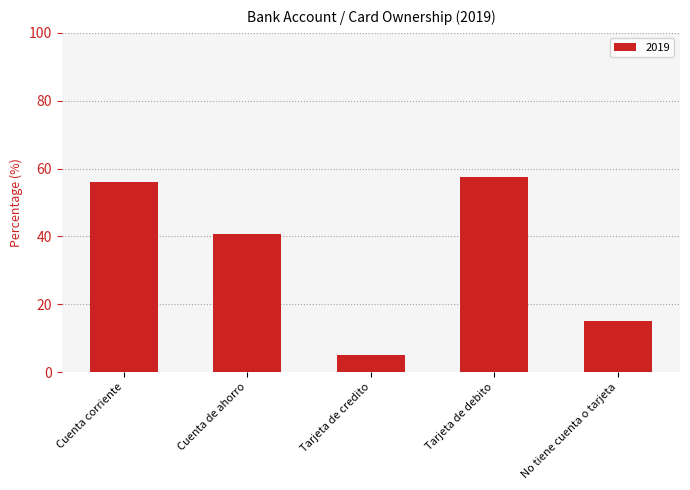

Rank the categories by value from highest to lowest.

Tarjeta de debito, Cuenta corriente, Cuenta de ahorro, No tiene cuenta o tarjeta, Tarjeta de credito